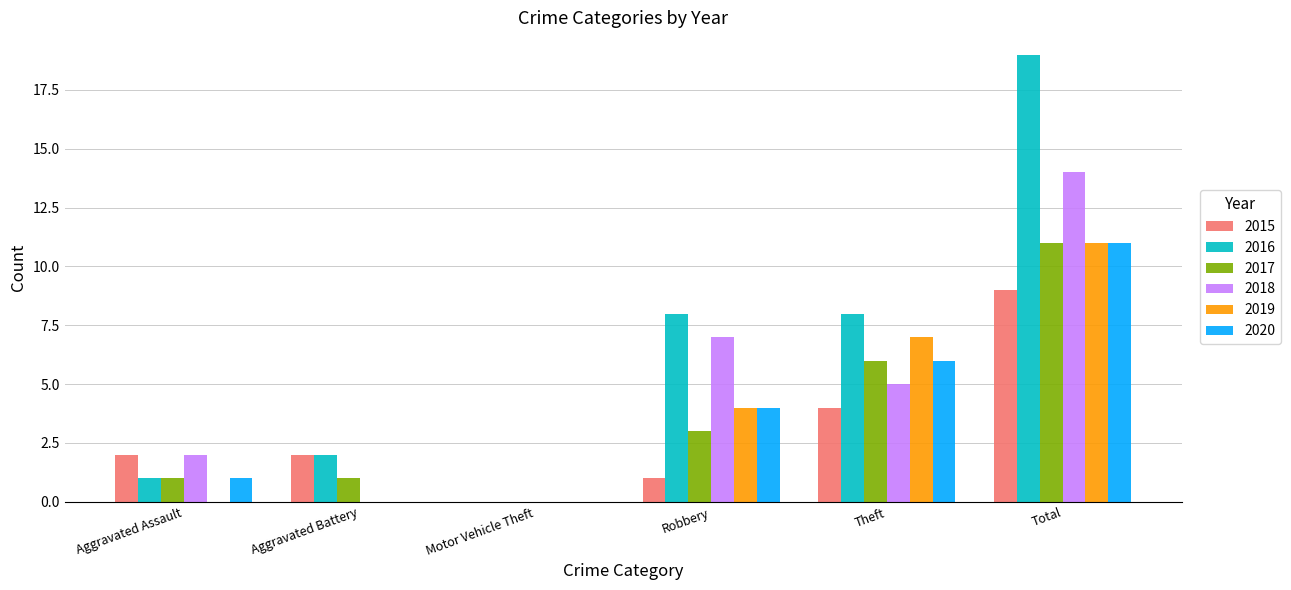

What is the average value of the 2020 series?

4